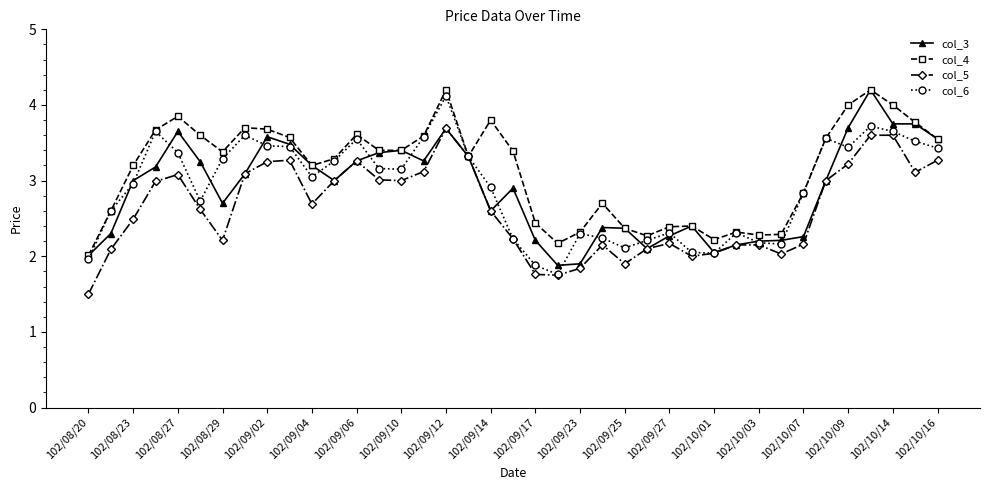

Which series has the largest total across all categories?

col_4